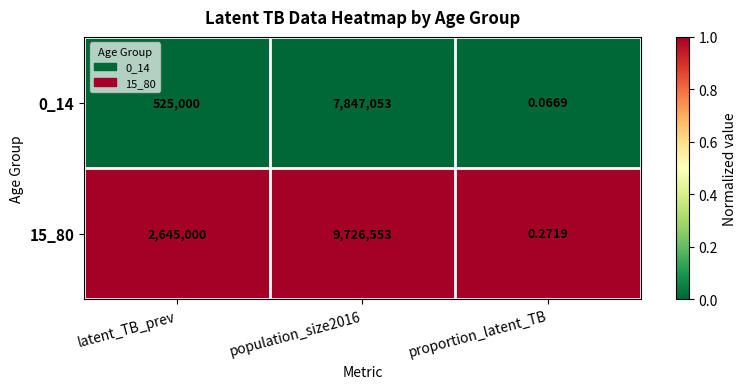

Which category has the lowest value in the 15_80 series?

proportion_latent_TB